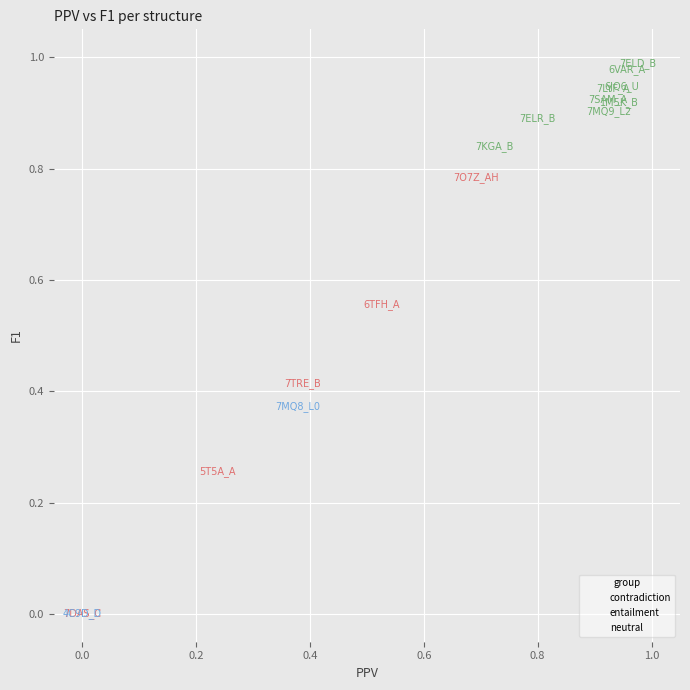

What are all the series names shown in the legend?

contradiction, entailment, neutral